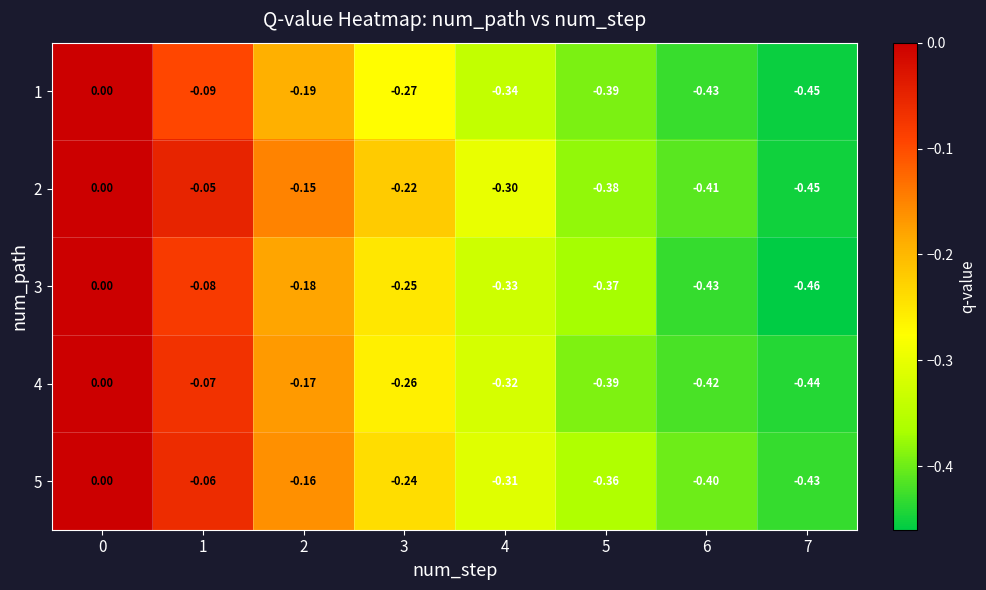

How many values in 2 are below zero?

7